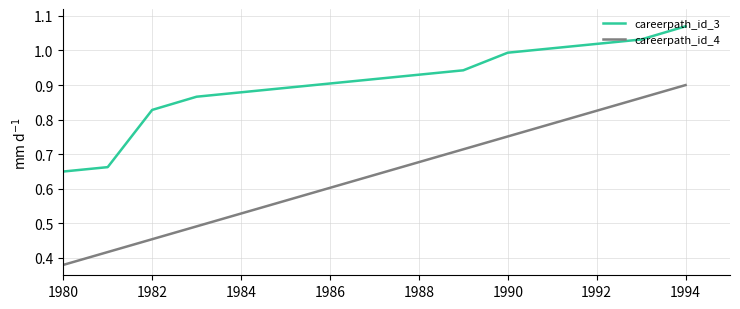

True or false: careerpath_id_4 and careerpath_id_3 cross at least once.

False